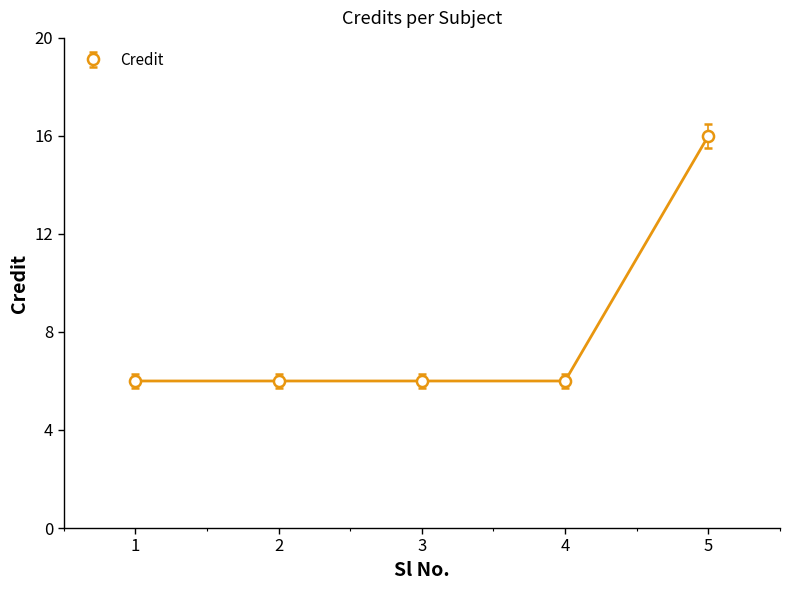

True or false: there are more than 2 points higher than both neighbors.

False